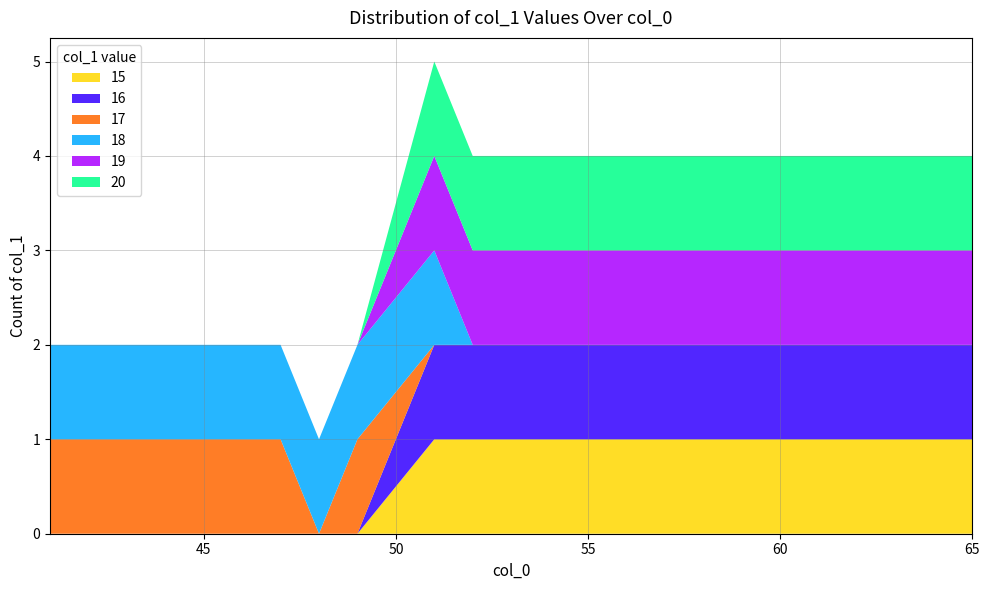

Does the chart have visible grid lines?

Yes